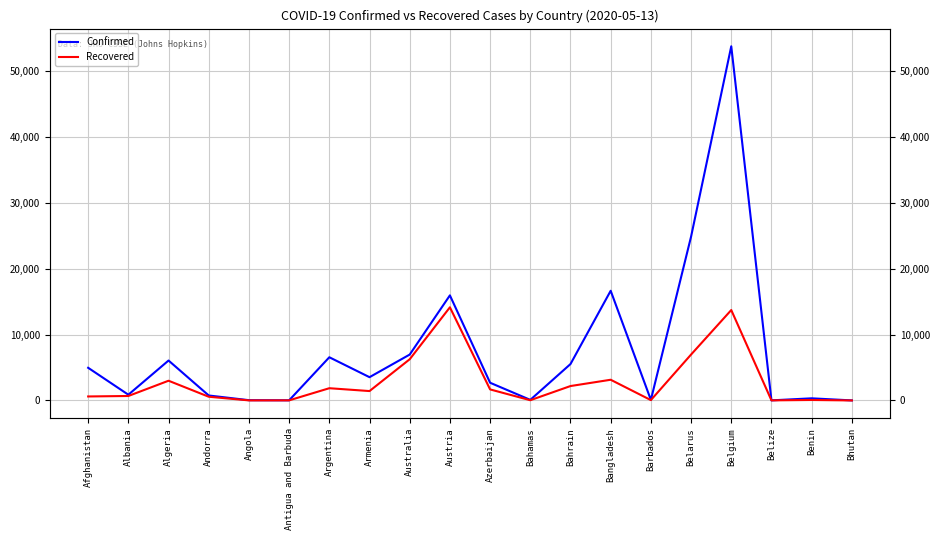

What is the difference between the maximum and second lowest values in the Recovered series?

14135